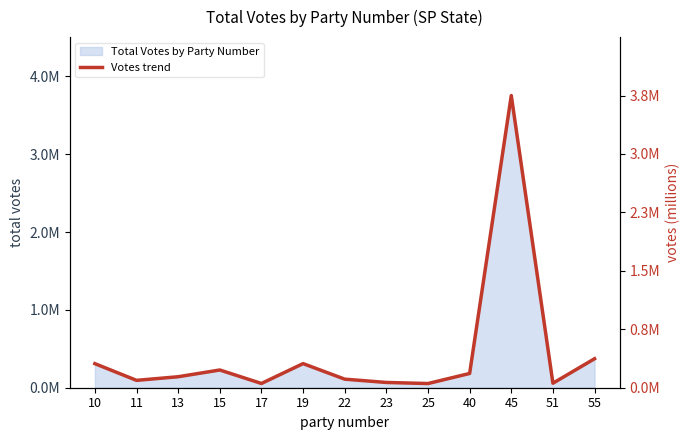

Which category has the highest value across all series?

45